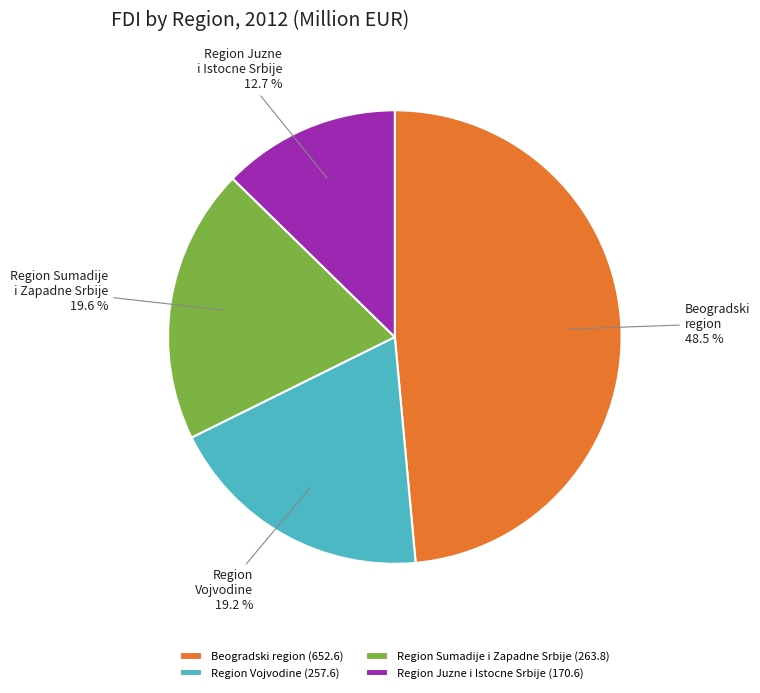

To the nearest percent, what portion does Region Juzne i Istocne Srbije represent?

13%